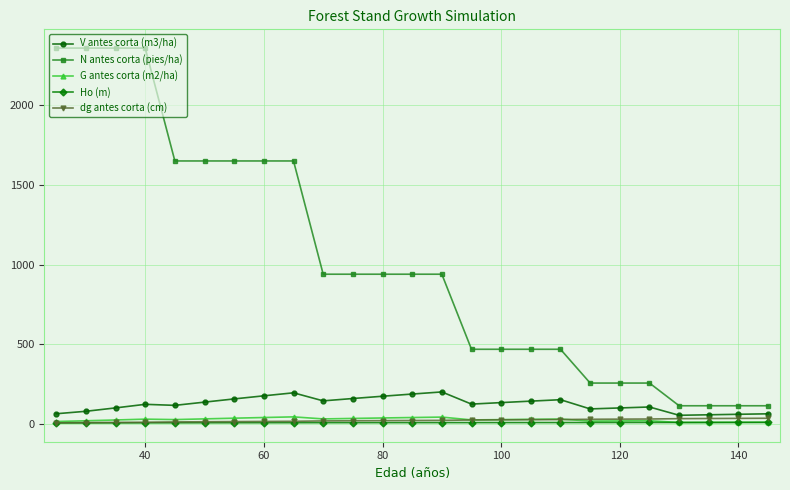

Count the number of data series in this chart.

5